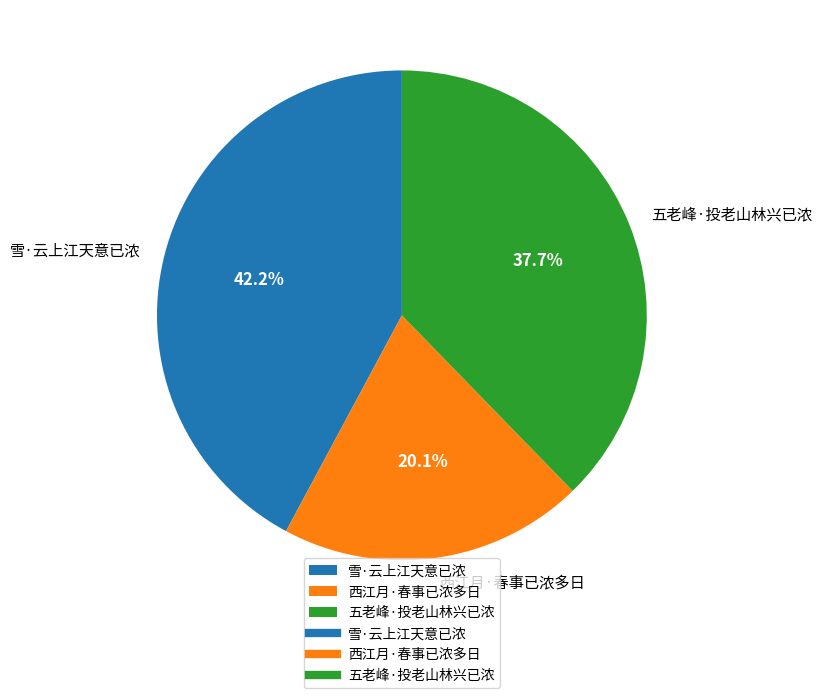

What is the ratio of the value at 西江月·春事已浓多日 to the value at 五老峰·投老山林兴已浓?

0.5